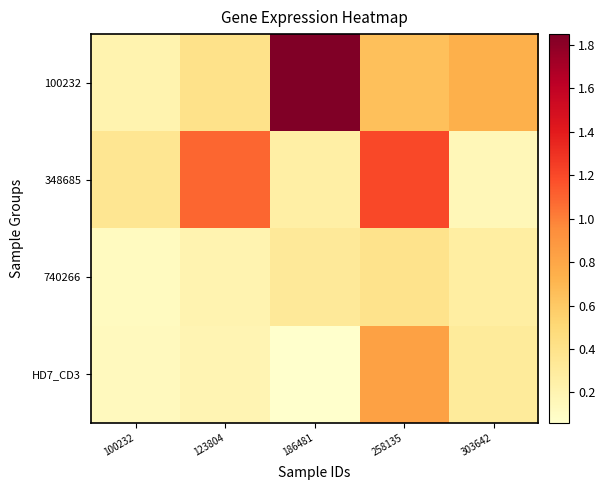

Rank the series at 258135 from highest to lowest value.

348685, HD7_CD3, 100232, 740266